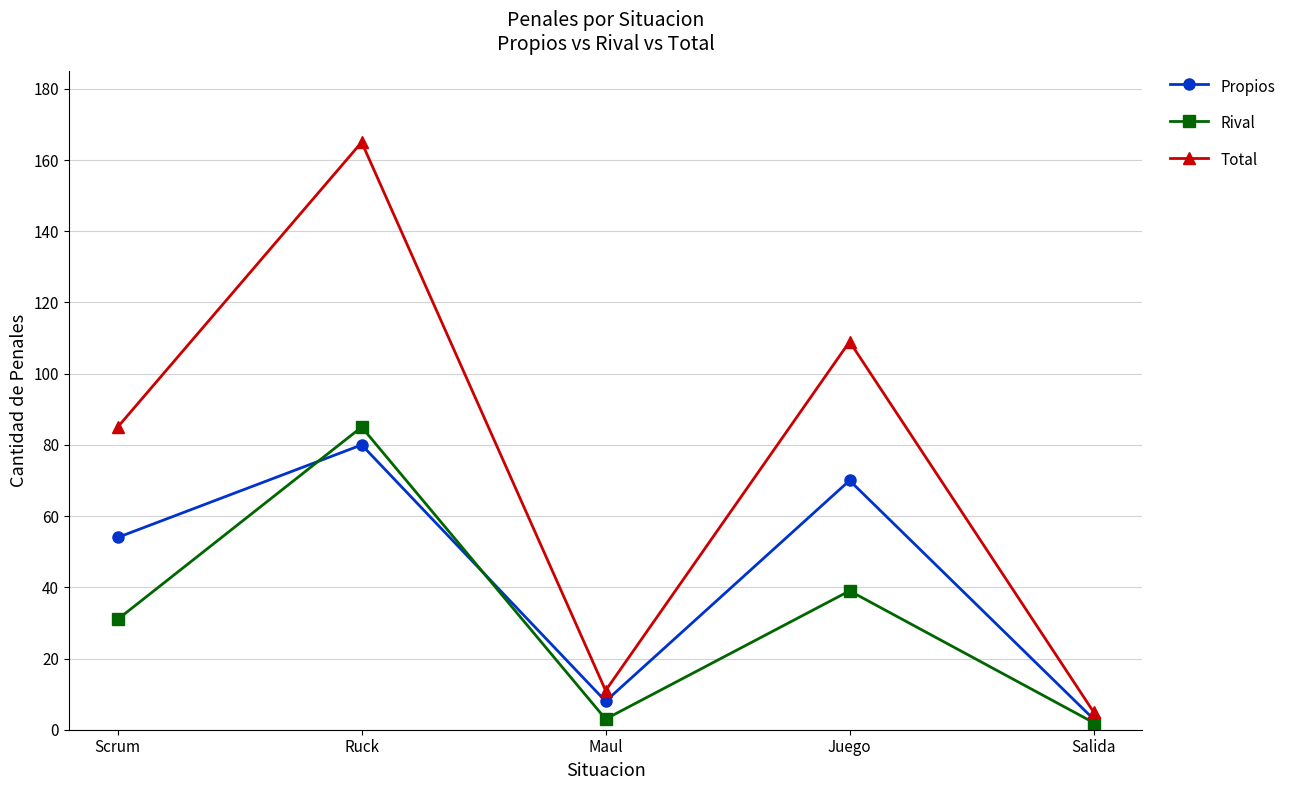

How many interior local peaks does the Total series have?

2